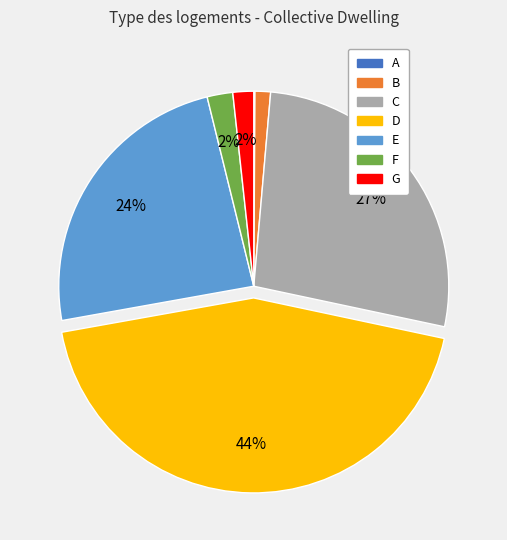

To the nearest percent, what is the difference between the largest and smallest slice percentages?

44%